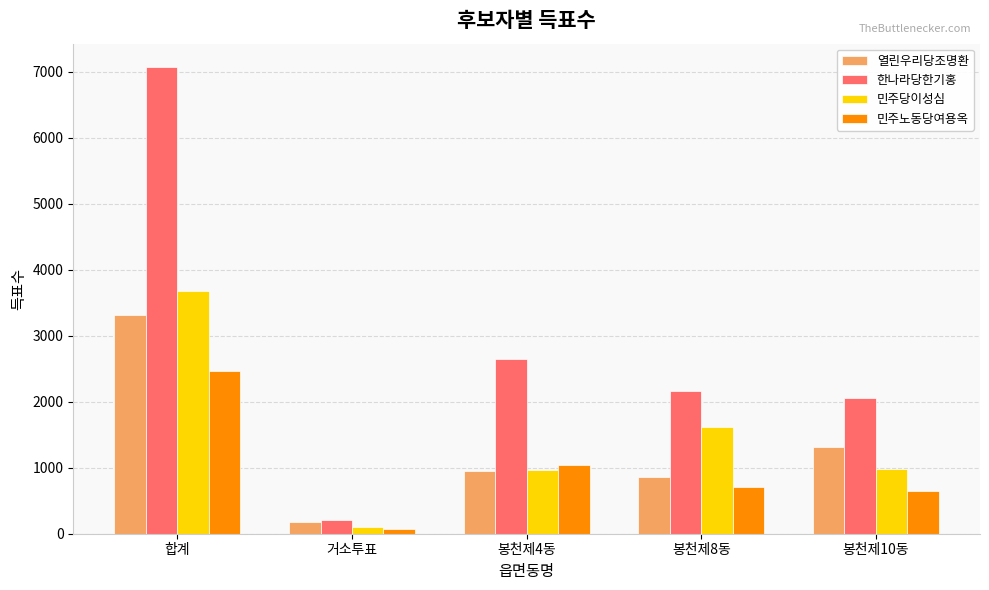

What are all the series names shown in the legend?

열린우리당조명환, 한나라당한기홍, 민주당이성심, 민주노동당여용옥